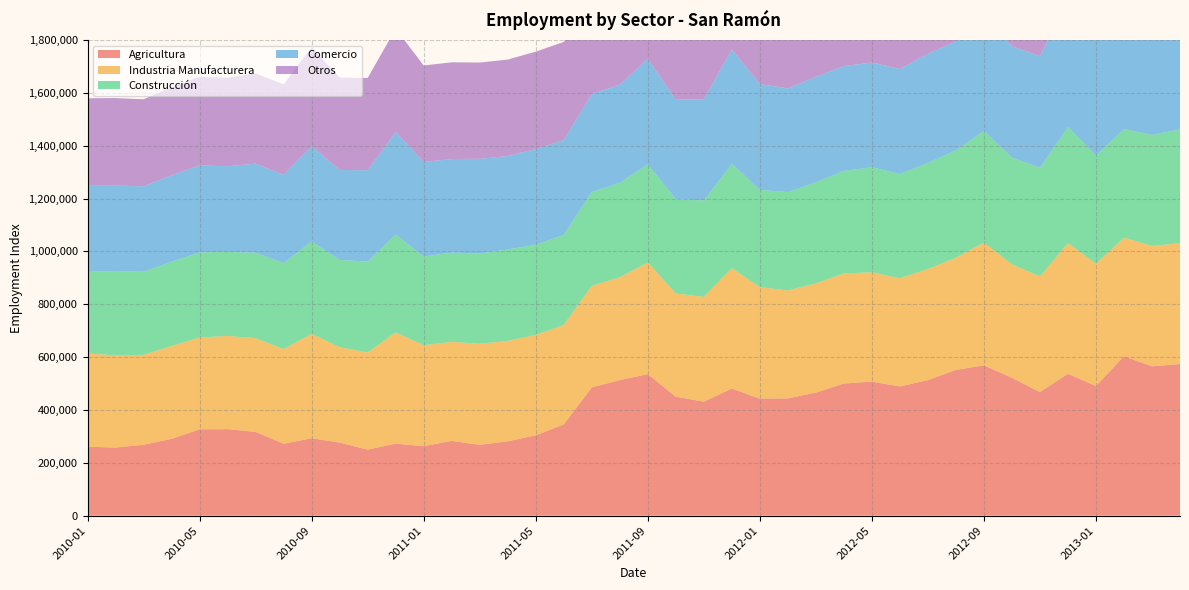

Reading left to right, what are all the values shown in this chart?

Agricultura: 260881	257780	268360	290654	326826	327402	317009	272271	292883	276576	249955	272595	262902	283118	267835	281285	304215	345136	485118	513186	535558	450392	431461	481147	442686	443857	465736	500014	507151	489105	513033	551688	568650	521835	467619	536888	490510	603314	565098	573800
Industria Manufacturera: 352449	349372	340214	351463	347276	352580	354493	358001	395296	360965	367258	420920	382296	374746	382695	380001	379975	376255	384811	388853	422625	390153	396548	455397	422179	408250	413348	416743	413864	409116	420358	424650	465008	429214	437282	494854	462840	448497	456001	456988
Construcción: 309431	318461	314531	318733	322071	318074	323529	325383	349240	330110	344514	370114	335389	337591	341888	346042	341193	340678	354292	357497	370944	357547	364423	394308	367871	372325	382425	387904	397483	394604	401269	405733	422064	404331	411741	438444	409404	411075	419712	430820
Comercio: 325573	323384	323478	327330	329341	324337	337146	334275	361244	340367	345544	388534	357798	354113	358152	353401	362049	359422	371281	371351	400080	375958	383857	432636	400578	392446	399194	396547	396409	397541	413209	413114	441299	421205	422182	478703	444413	437543	439811	436721
Otros: 331174	331241	329172	333016	335187	334685	341487	341832	373249	349906	348879	390432	365234	365943	364130	365150	368455	371206	375425	382990	400482	384120	388616	426422	402979	400011	401527	405492	404176	408268	418742	418282	445587	423983	426417	472360	444100	441690	445041	445711